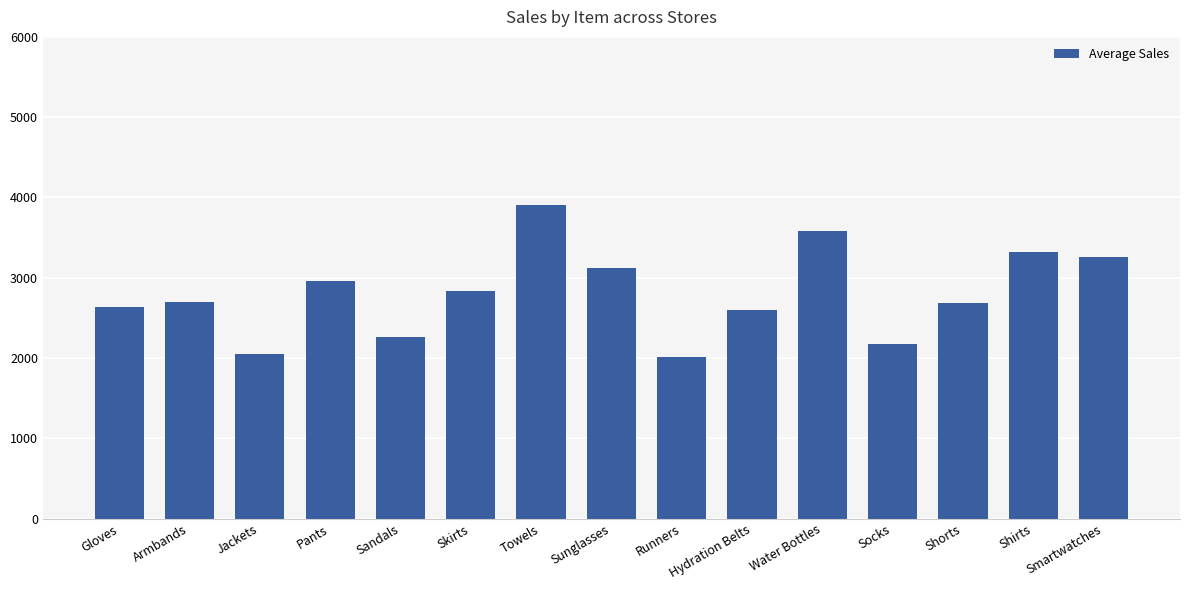

What is the approximate value at Towels?

3904.3